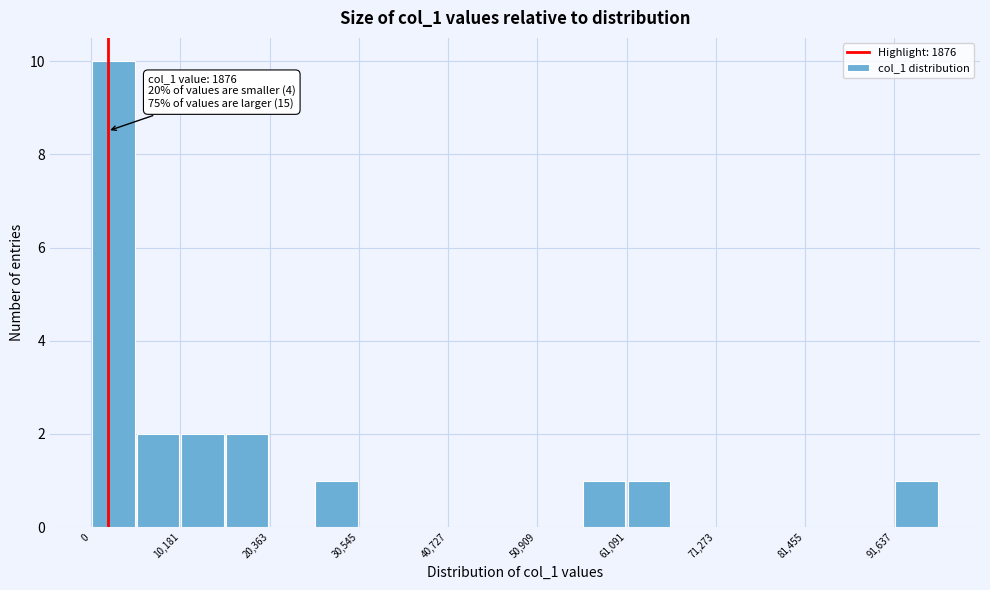

Read against the x-axis, roughly where is the centre of the tallest bar?

2000